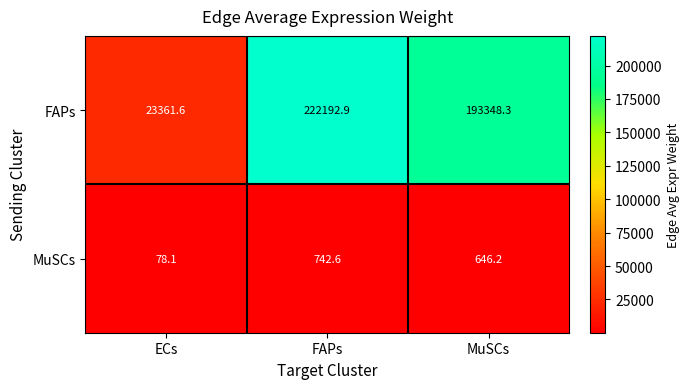

Rank the series by their maximum value, from lowest to highest.

MuSCs, FAPs